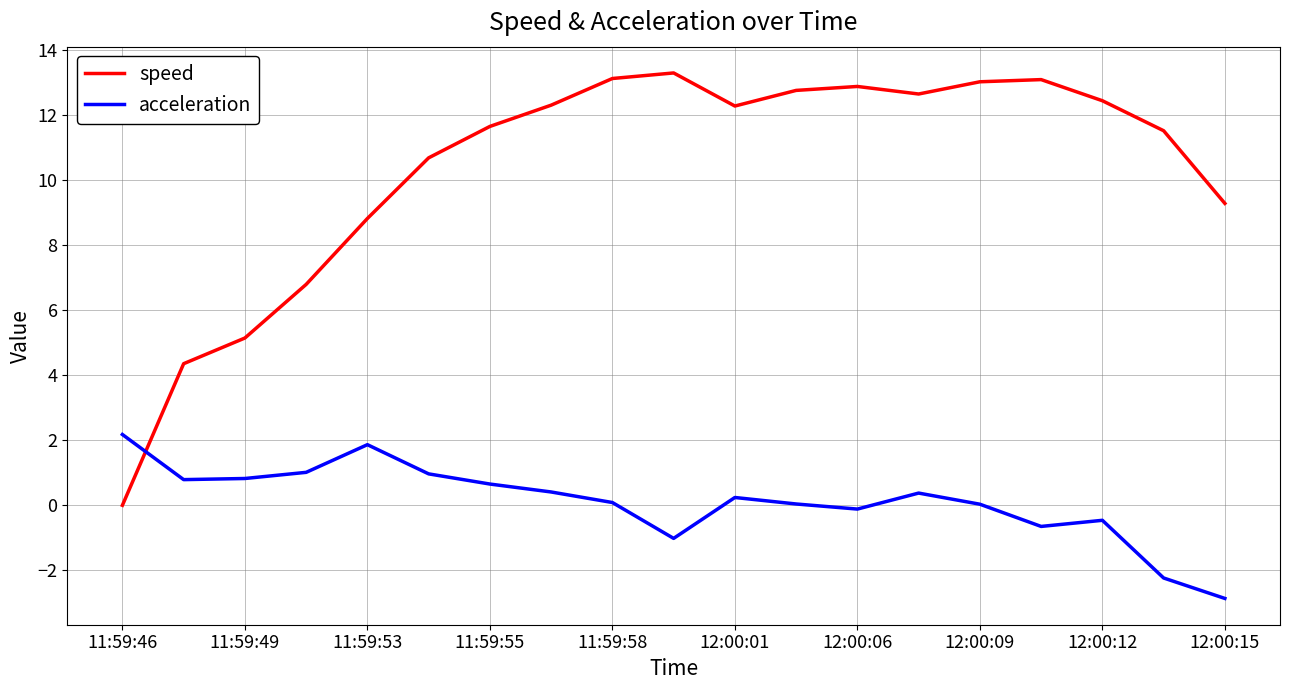

How many values in the speed series are below 12?

9